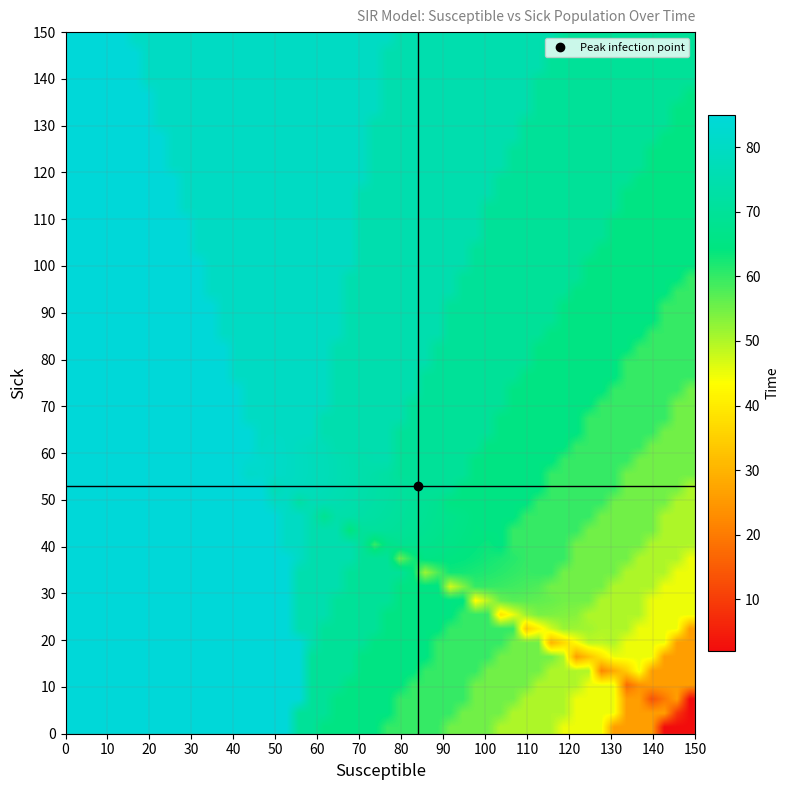

Reading left to right, extract all data points from this chart.

2: 149	1	0	0
3: 149	1	0	0
5: 149	1	0	0
10: 149	1	0	0
15: 149	1	0	0
20: 149	1	0	0
25: 149	1	0	0
26: 142	8	0	0
30: 142	8	0	0
35: 142	8	0	0
40: 142	8	0	0
45: 135	14	1	0
50: 128	20	2	0
55: 120	27	3	0
60: 110	35	5	0
65: 98	44	8	0
70: 84	53	13	0
75: 68	60	22	0
80: 52	63	35	0
85: 37	58	55	0